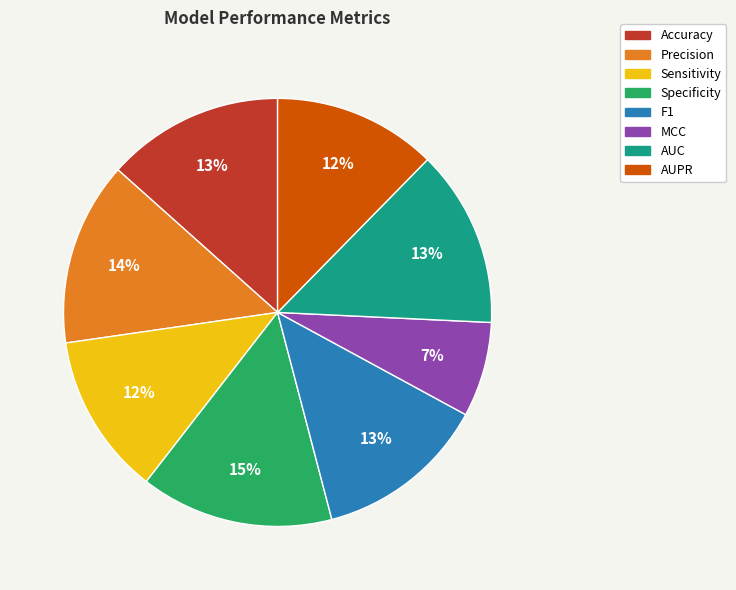

Does Accuracy represent more than half of the total?

No